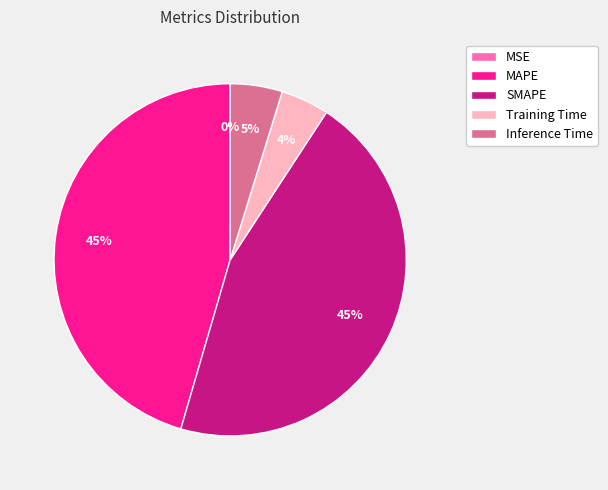

The MAPE slice represents 59% of the pie. True or false?

False